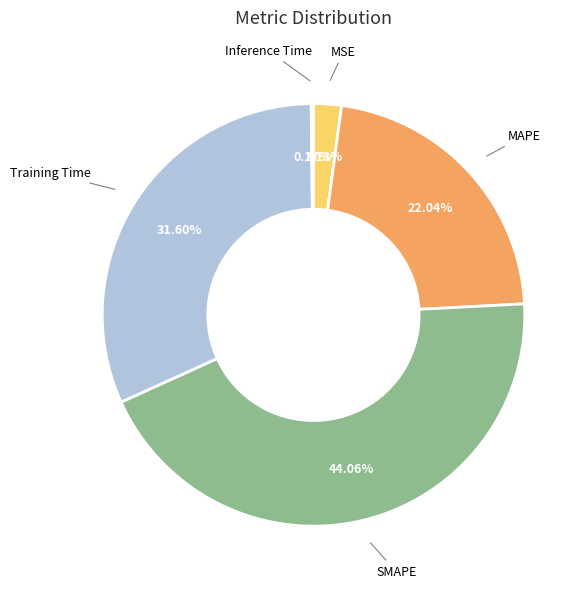

Which category has the biggest portion of the pie?

SMAPE